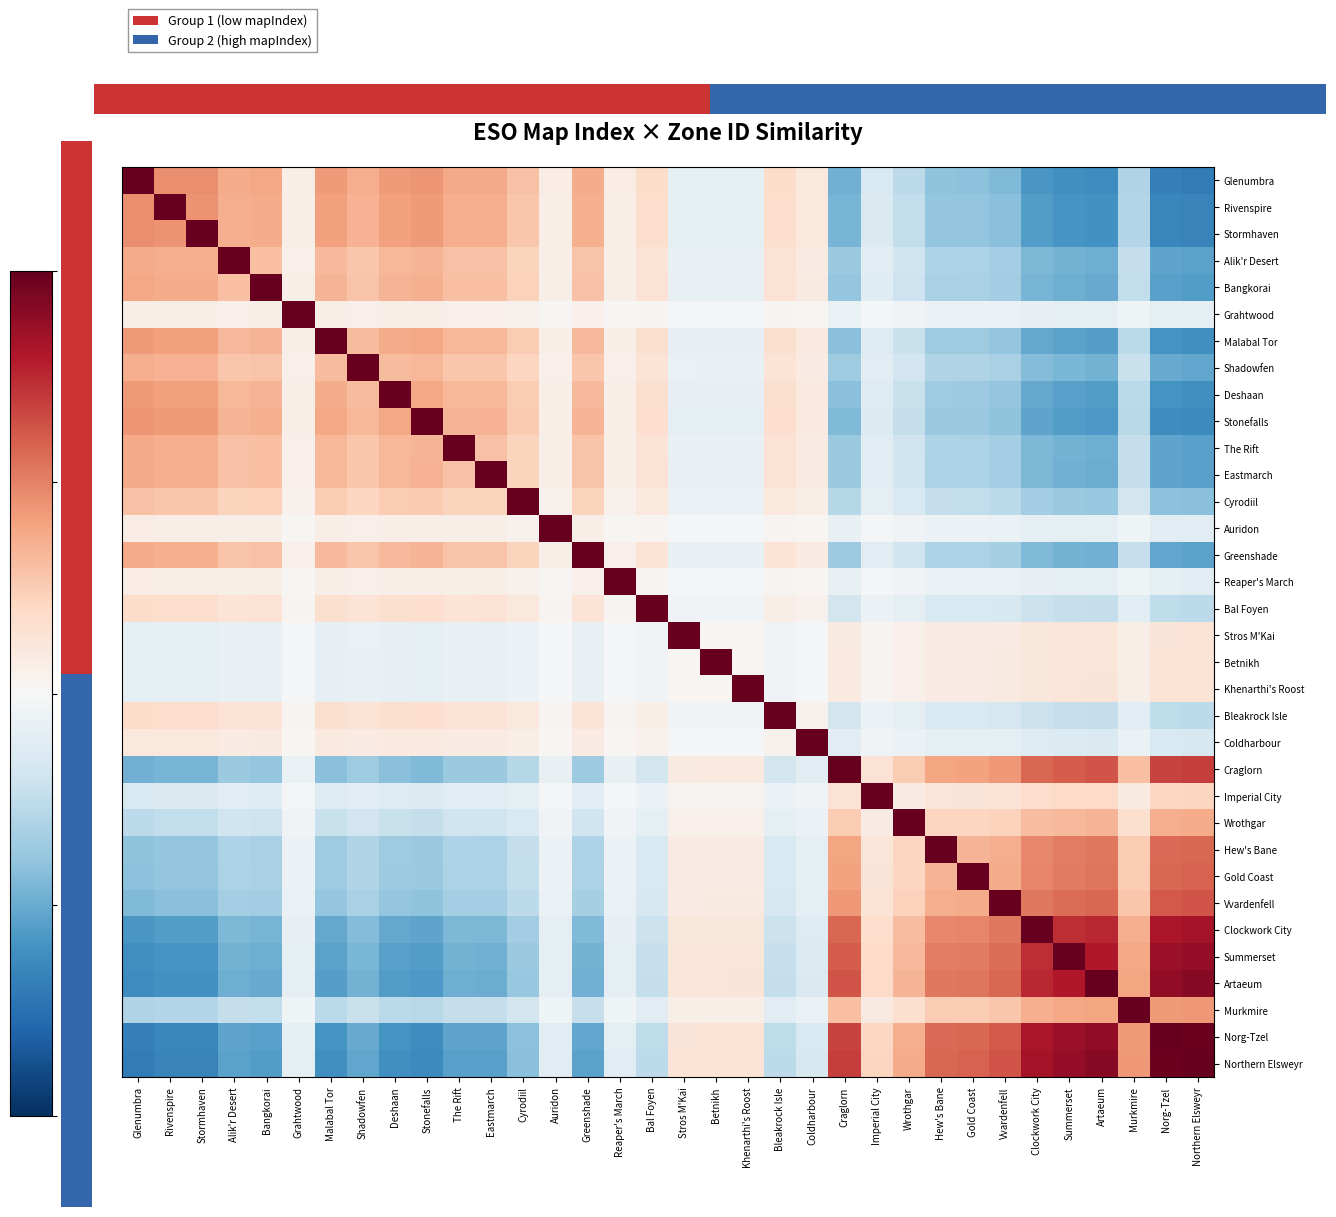

How many data points does each series have?

34